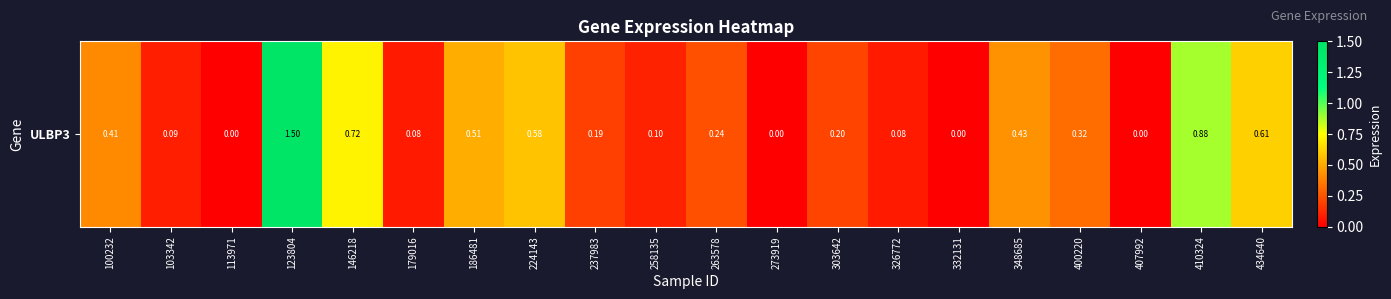

How many data points does each series have?

20